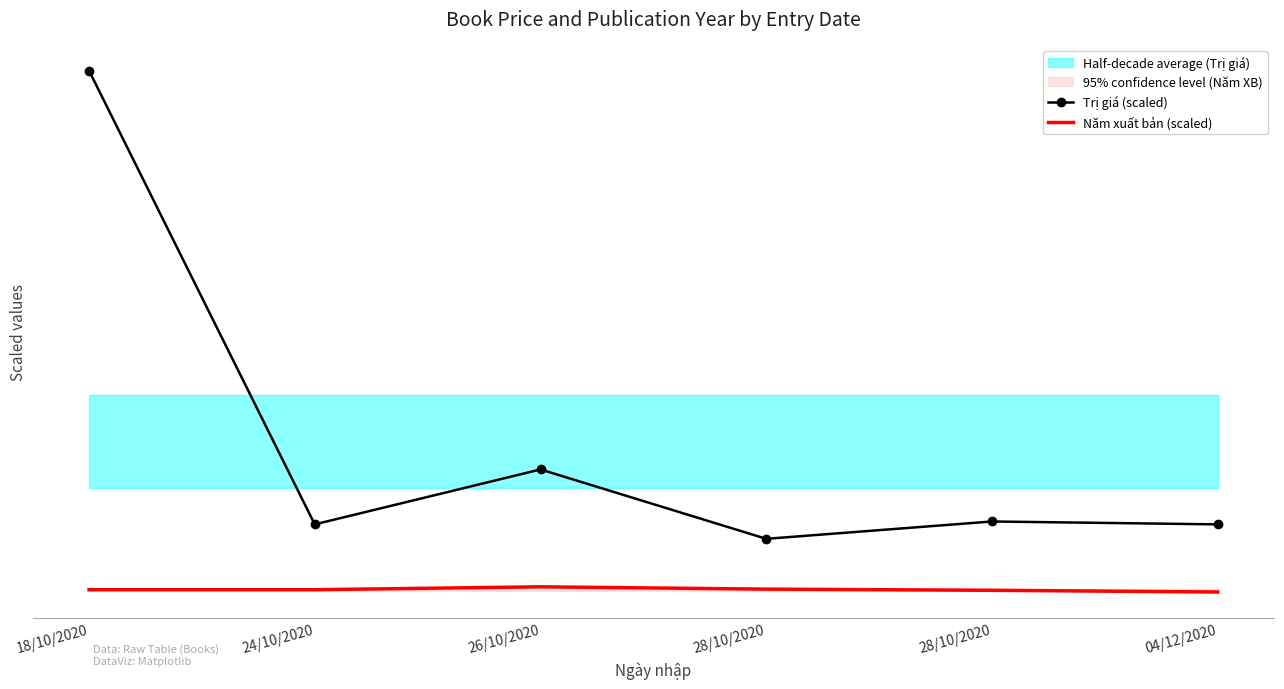

Reading left to right, what are all the values shown in this chart?

Trị giá (scaled): 18/10/2020=0.1	24/10/2020=0.0	26/10/2020=0.0	28/10/2020=0.0	28/10/2020=0.0	04/12/2020=0.0
Năm xuất bản (scaled): 18/10/2020=0.0	24/10/2020=0.0	26/10/2020=0.0	28/10/2020=0.0	28/10/2020=0.0	04/12/2020=0.0